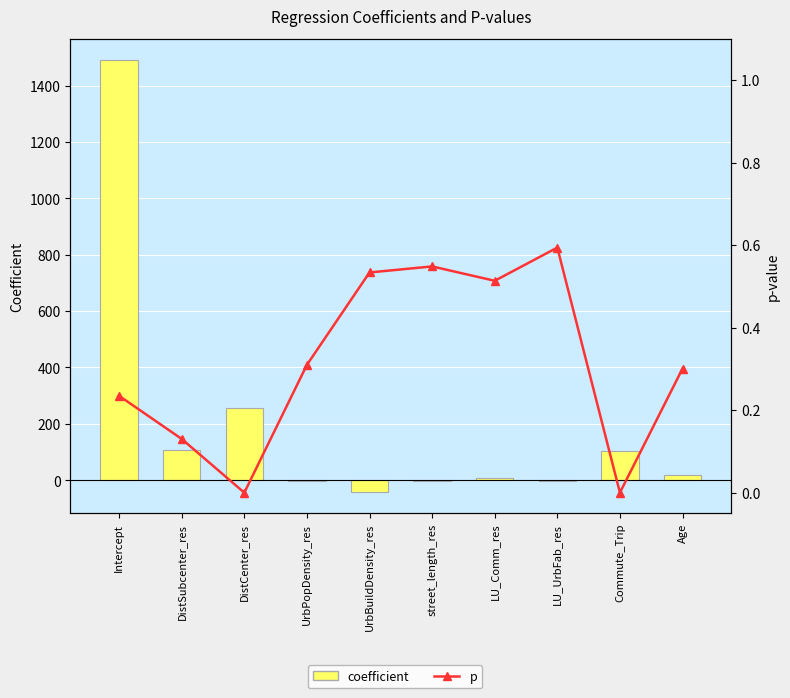

Which series has the largest total across all categories?

coefficient